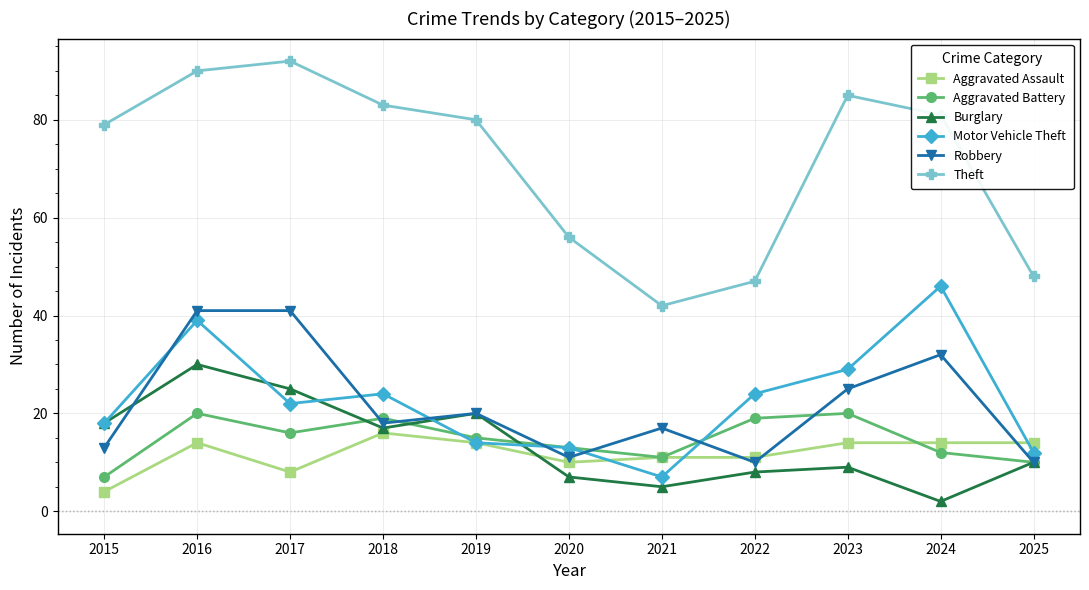

What is the average value of the Motor Vehicle Theft series?

23